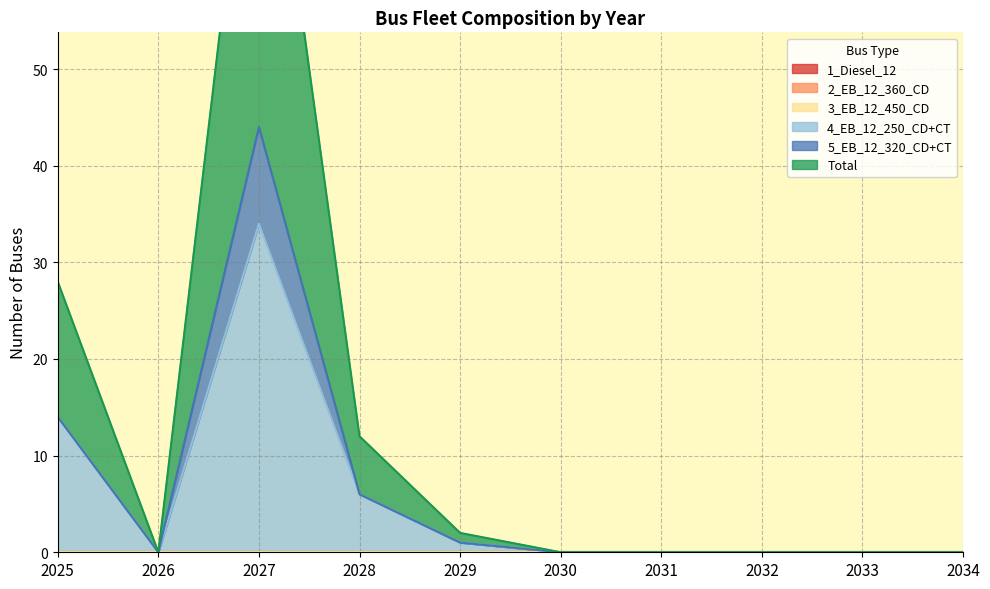

Does the chart display data point markers on the line(s)?

No